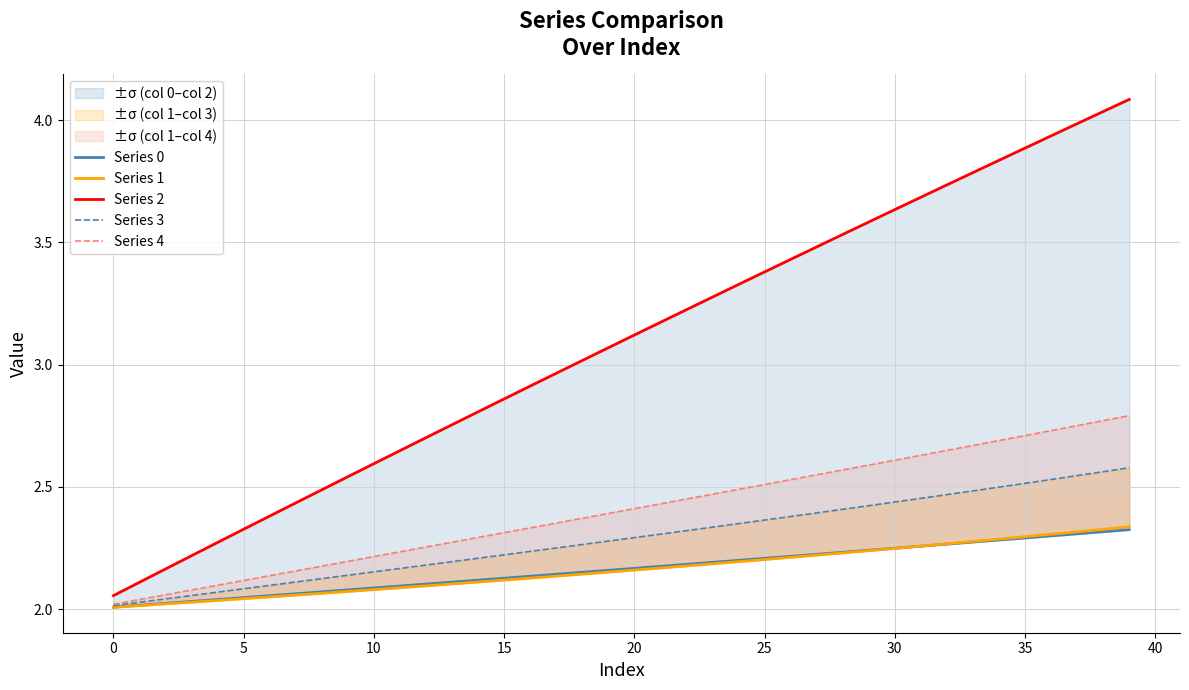

The Series 4 series shows 0.6 at 5. True or false?

False